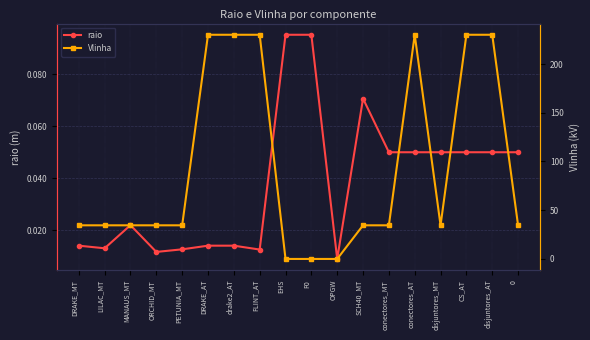

True or false: raio has more than 1 points higher than both neighbors.

True